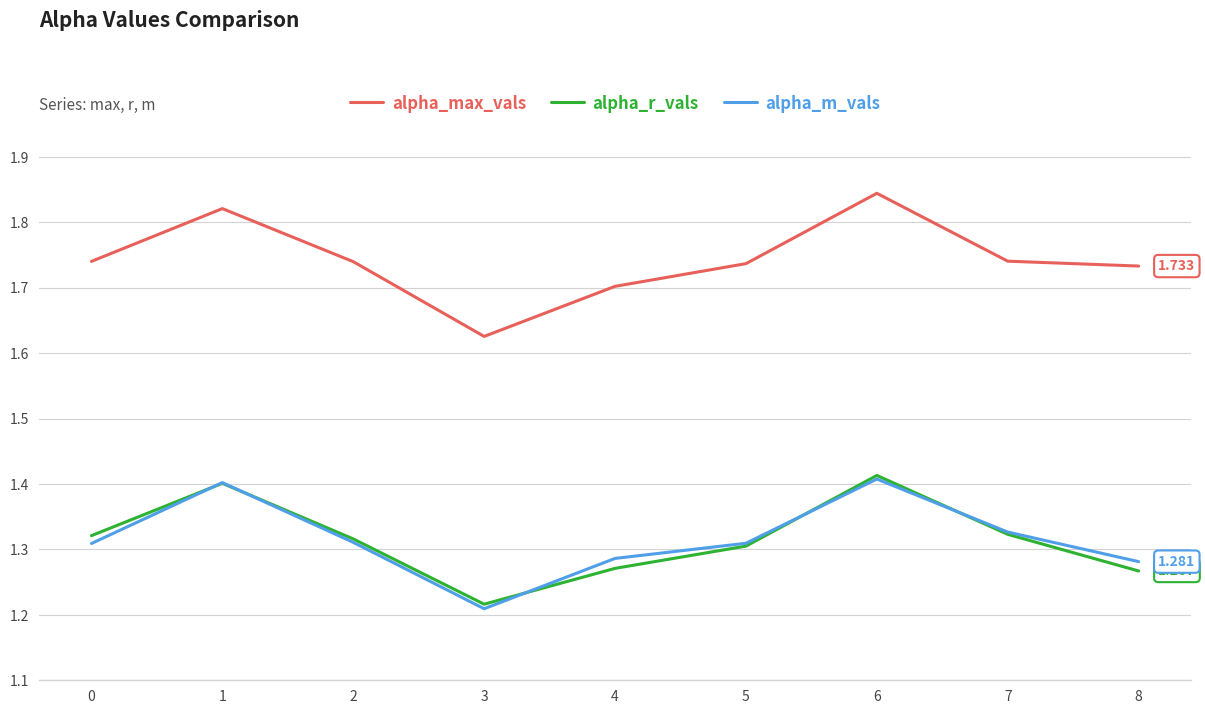

True or false: alpha_m_vals and alpha_max_vals cross at least once.

False